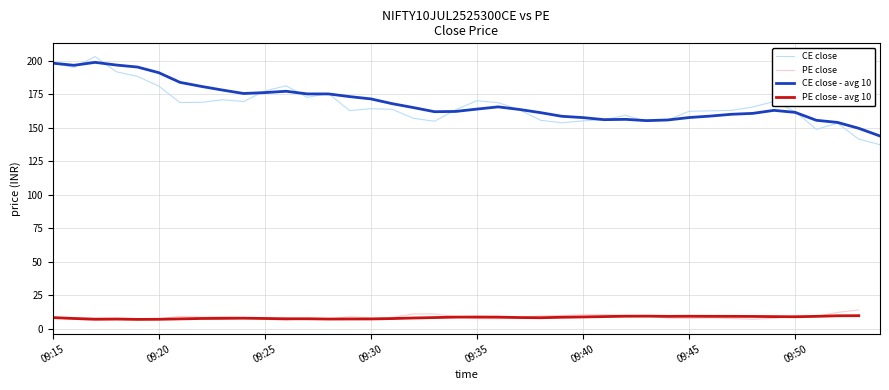

True or false: CE close - avg 10 has a value of 323.2 at 09:40.

False